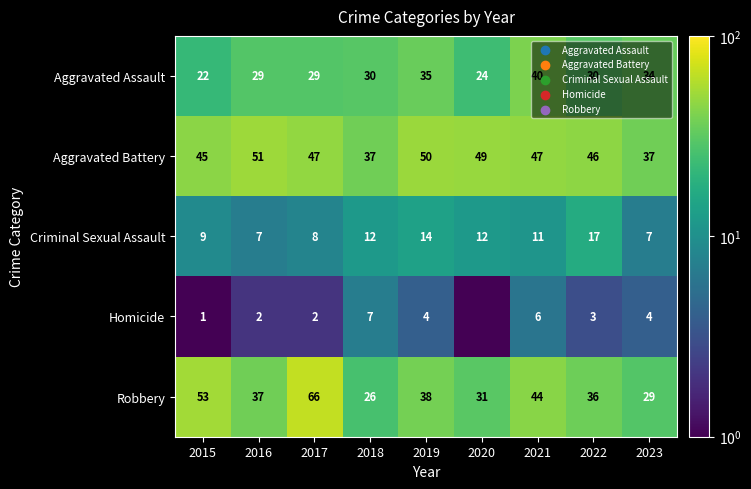

At 2018, list the series in order from largest to smallest.

Aggravated Battery, Aggravated Assault, Robbery, Criminal Sexual Assault, Homicide